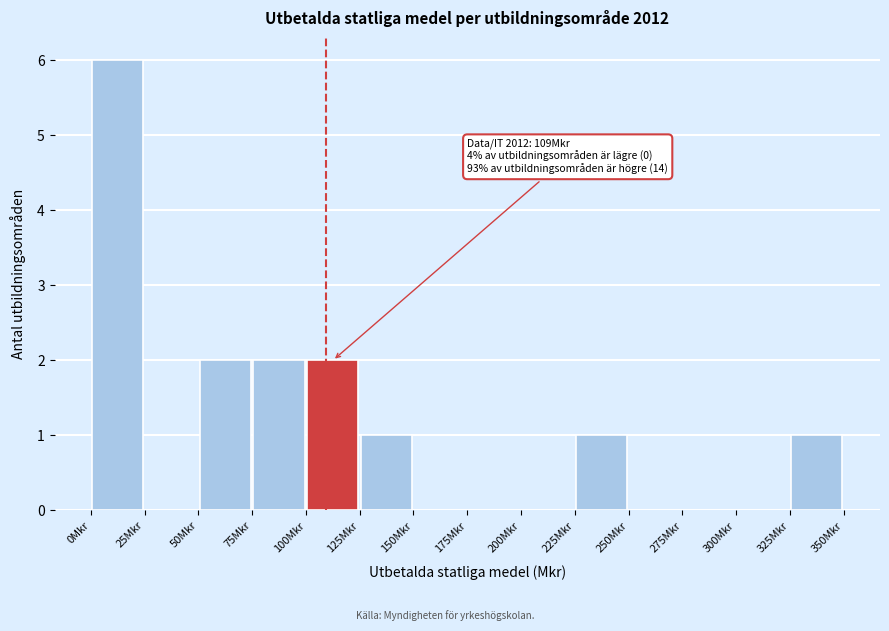

Over which range of the x-axis is the bar tallest?

0 to 25